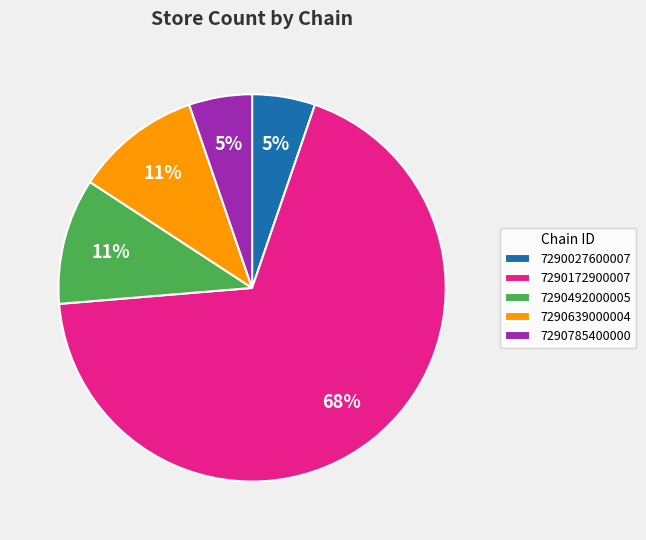

Which category has the biggest portion of the pie?

7290172900007